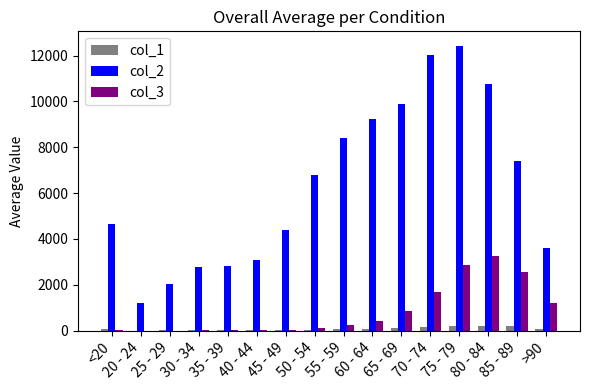

Which label corresponds to the largest value in the chart?

75 - 79